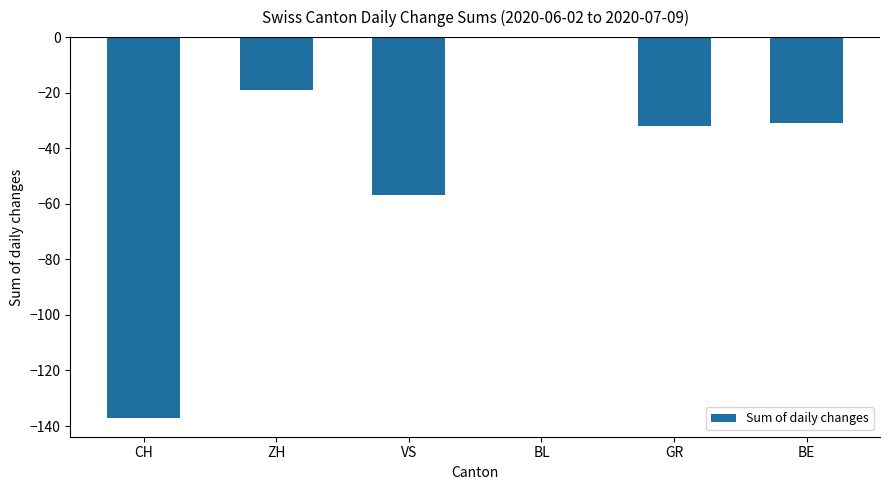

Between VS and BL, which is larger?

BL